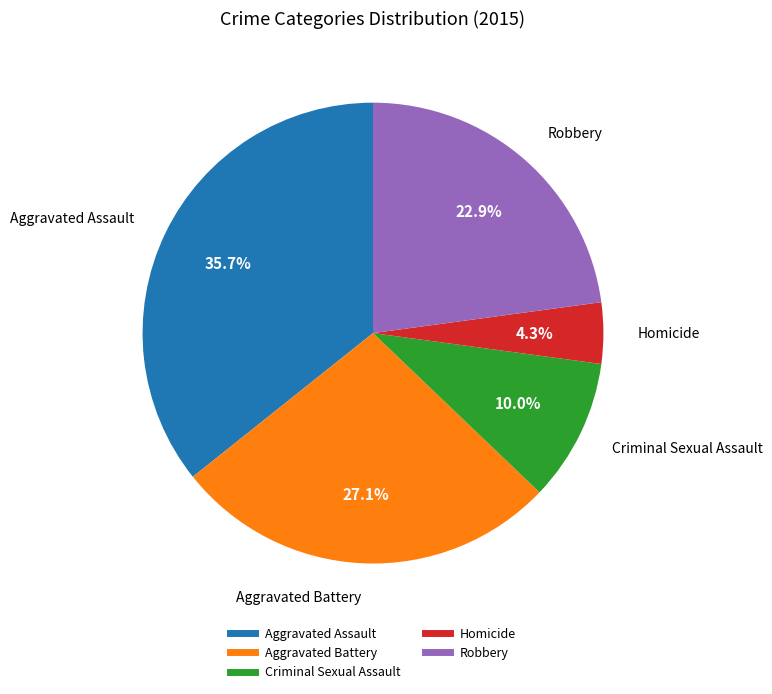

How many slices are in this pie chart?

5